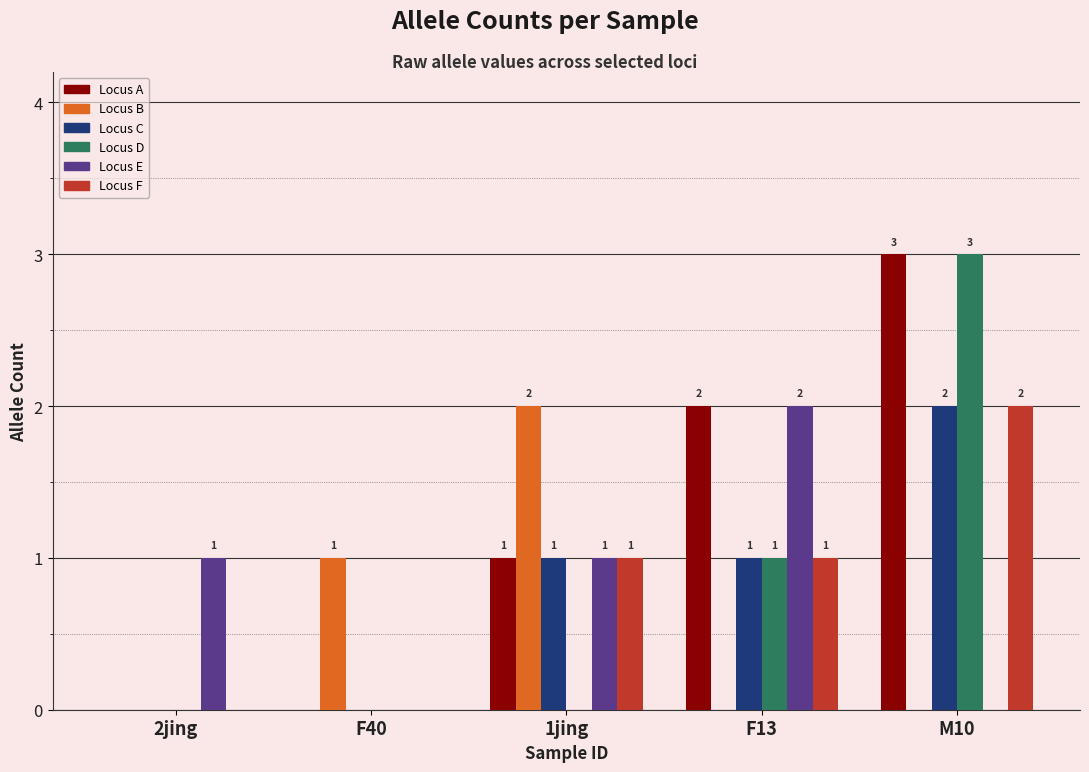

Which has a higher value, M10 or F13?

M10